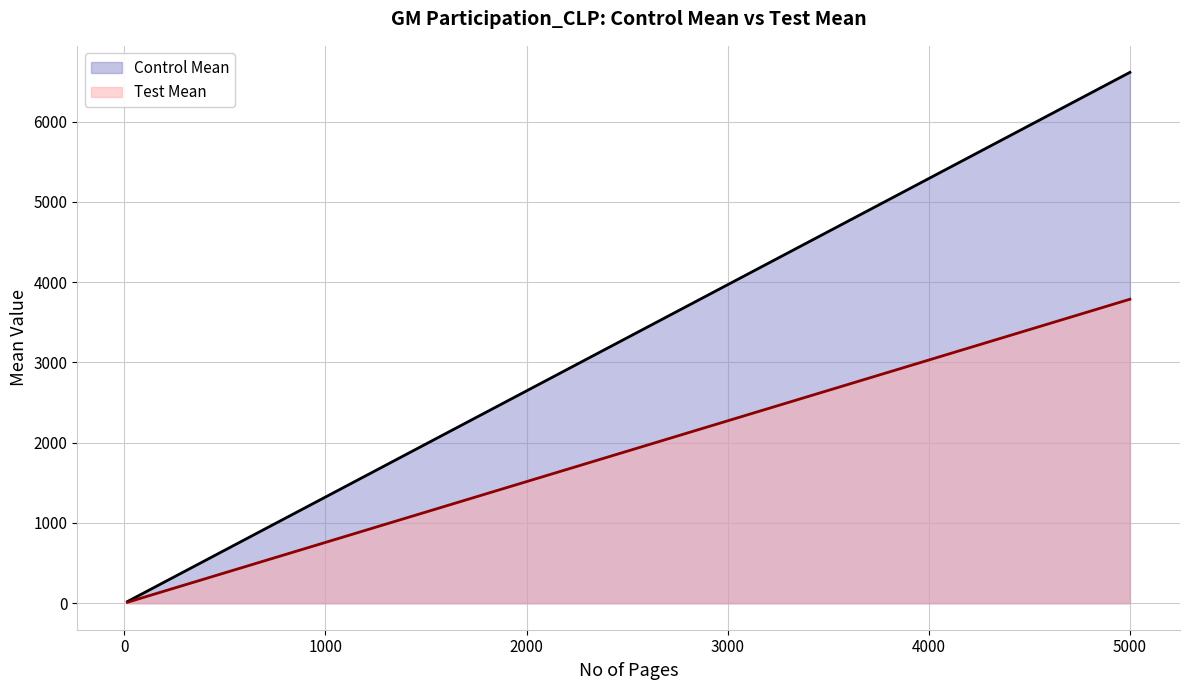

What is the total value across all series at 2000?

4160.0